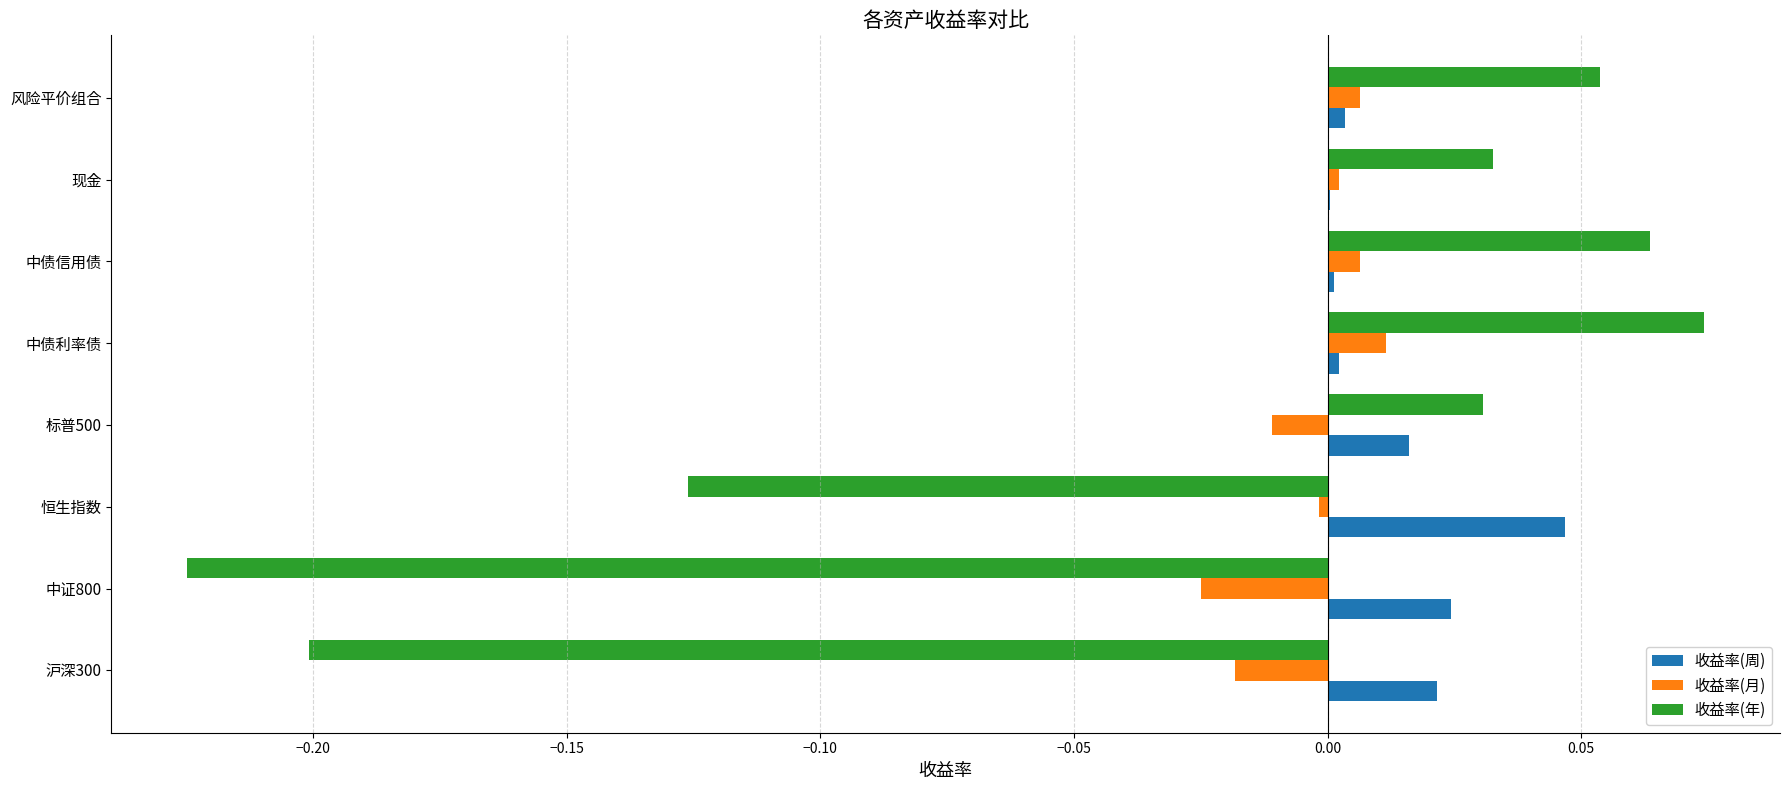

The 收益率(月) series shows -0.0 at 标普500. True or false?

True